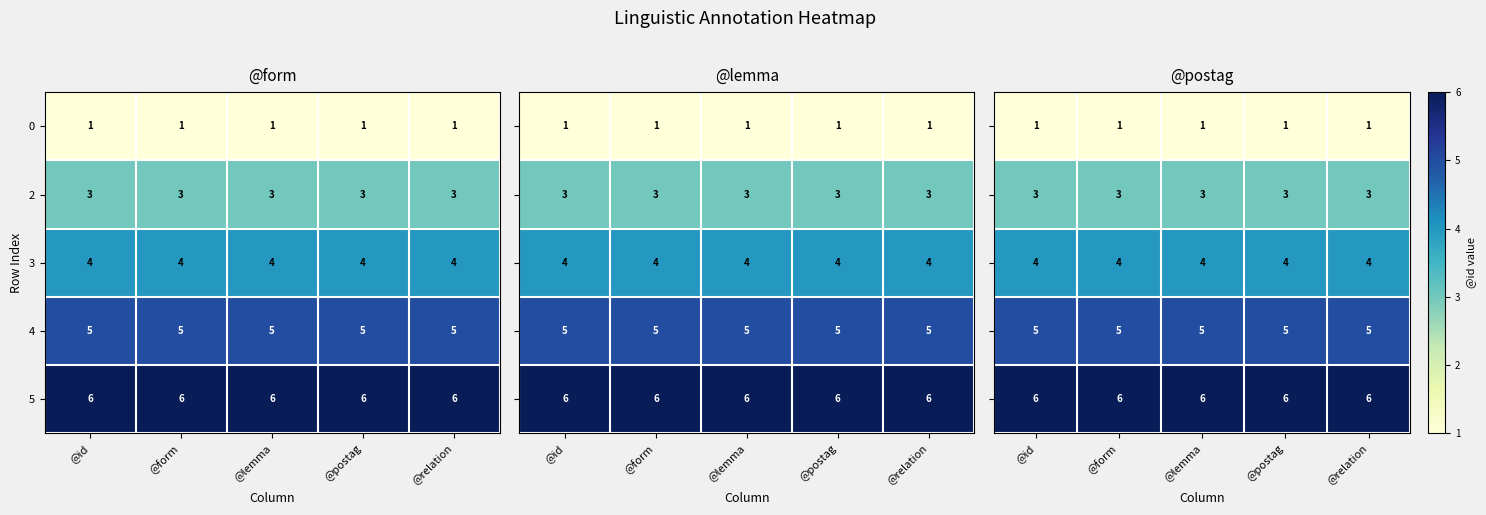

Is the value of 0 at @postag greater than the value of 2 at @id?

No